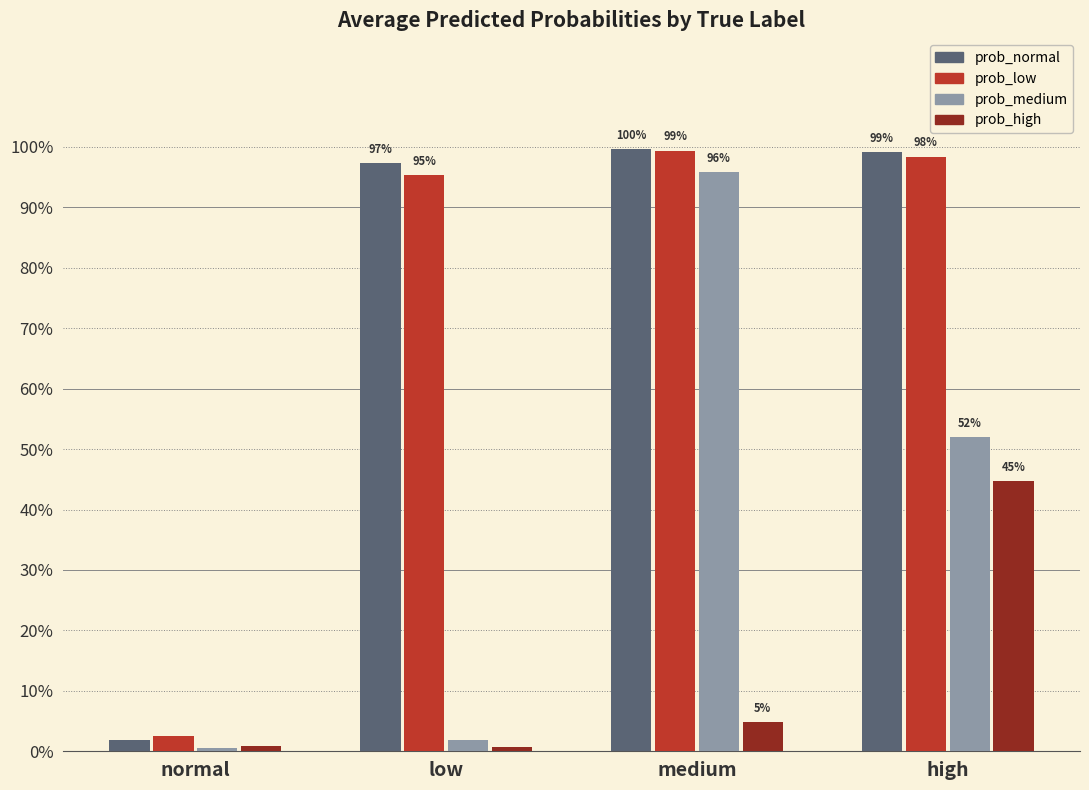

What are all the series names shown in the legend?

prob_normal, prob_low, prob_medium, prob_high